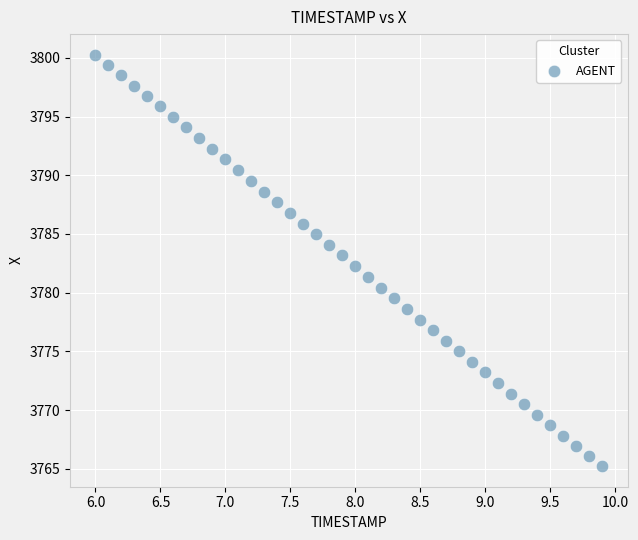

What is the range of Y values (max minus min)?

35.0